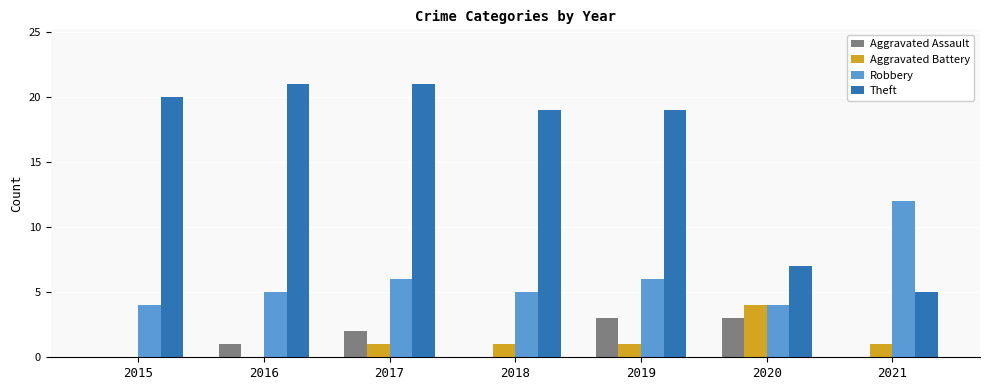

What is the sum of all Aggravated Assault values?

9